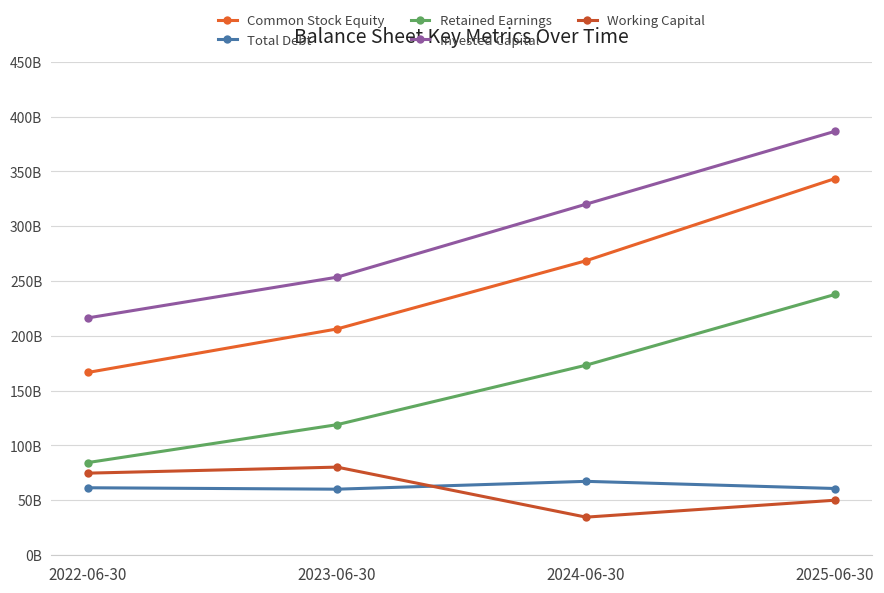

True or false: Common Stock Equity and Retained Earnings intersect in this chart.

False